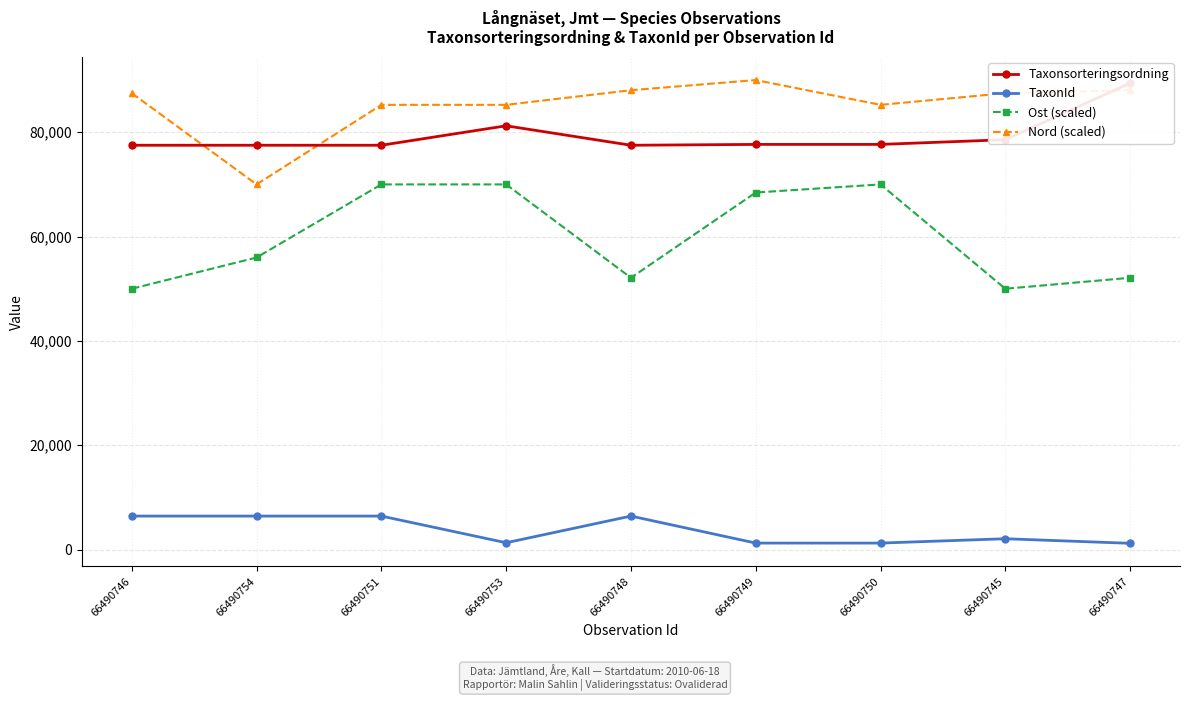

What are all the series names shown in the legend?

Taxonsorteringsordning, TaxonId, Ost (scaled), Nord (scaled)